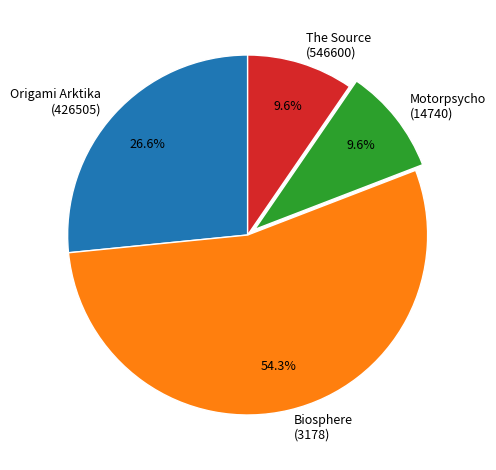

Count the number of slices in the pie.

4